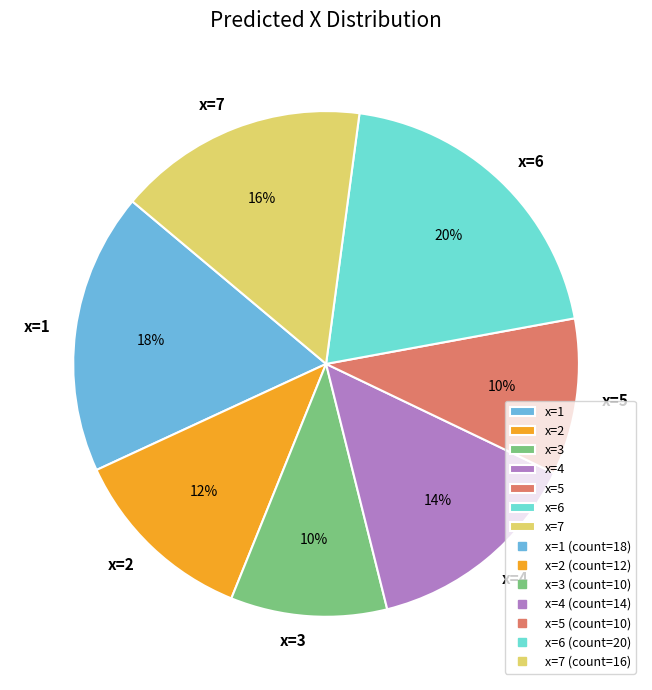

Combined, do x=4 and x=5 account for over 50%?

No